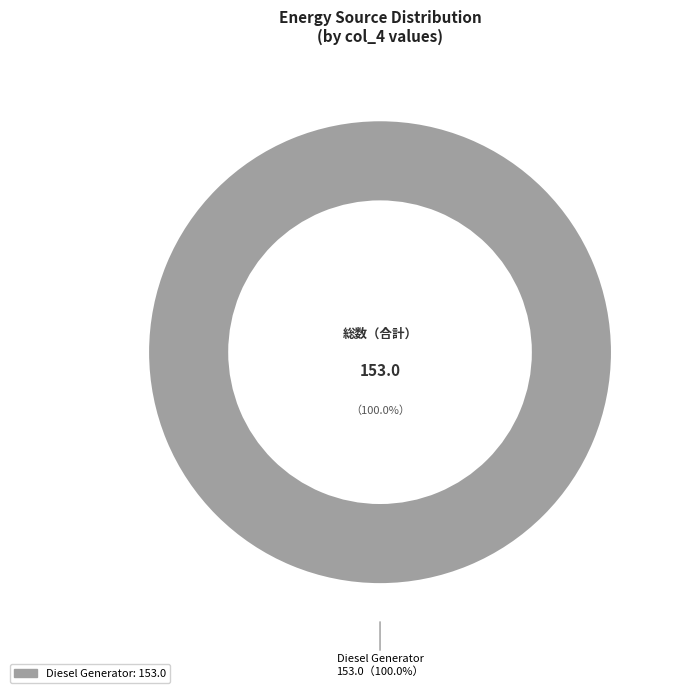

To the nearest percent, what is the combined percentage of Owned PV and Diesel Generator?

100%